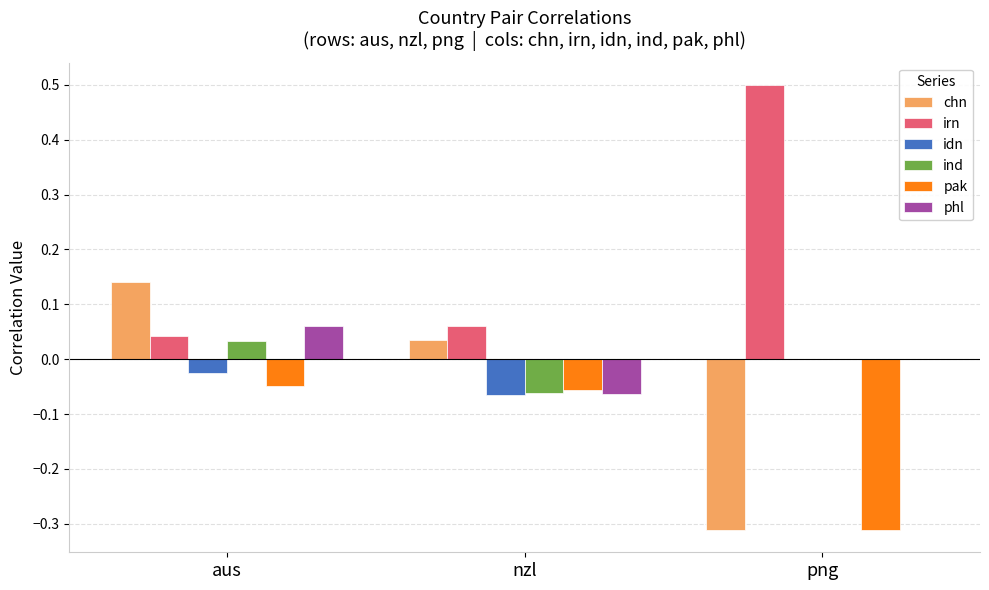

The value of irn at aus is 0.1. True or false?

False